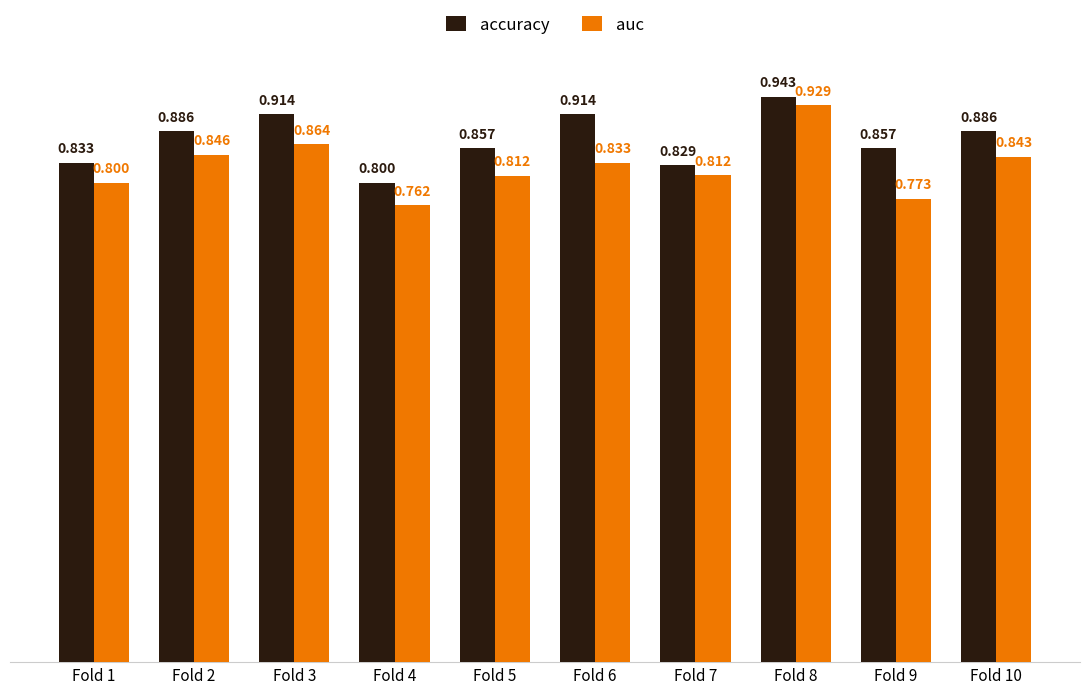

What is the difference between the maximum and minimum values in the auc series?

0.2